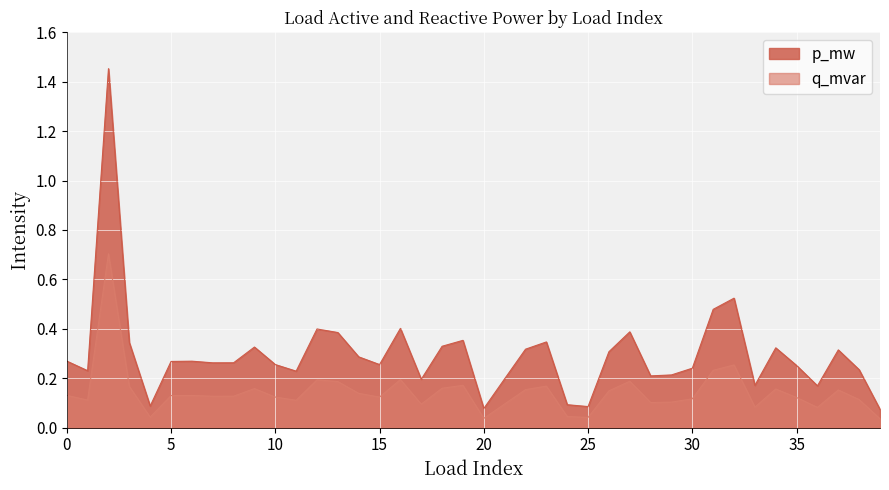

What is the difference between the highest and lowest values at 18?

0.2